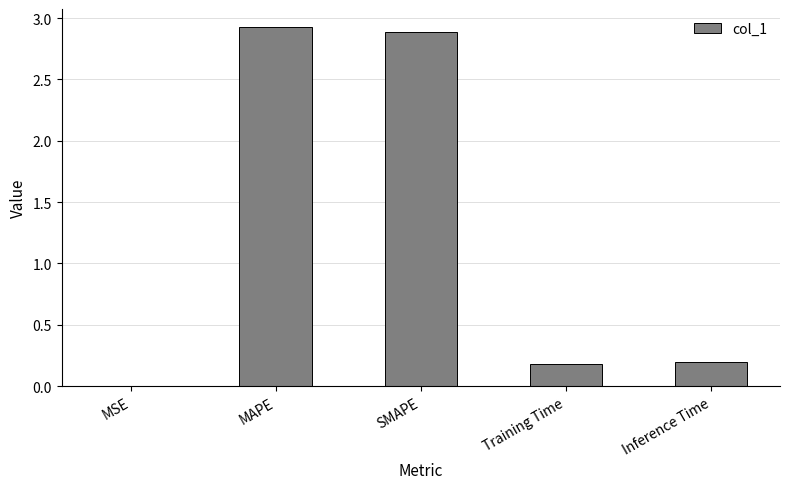

What is the ratio of the value at SMAPE to the value at MAPE?

1.0